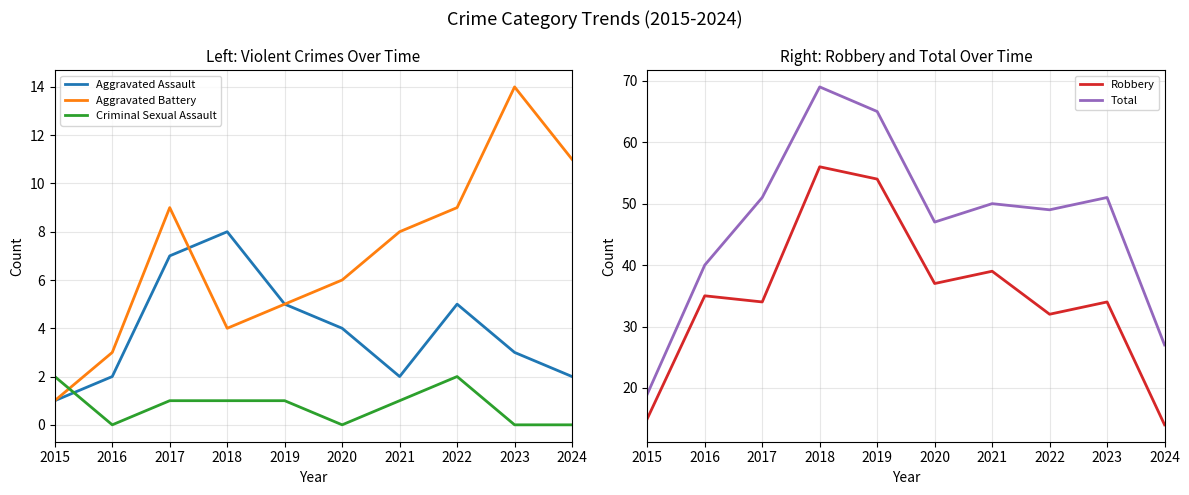

Where is the first local minimum for Robbery?

2017